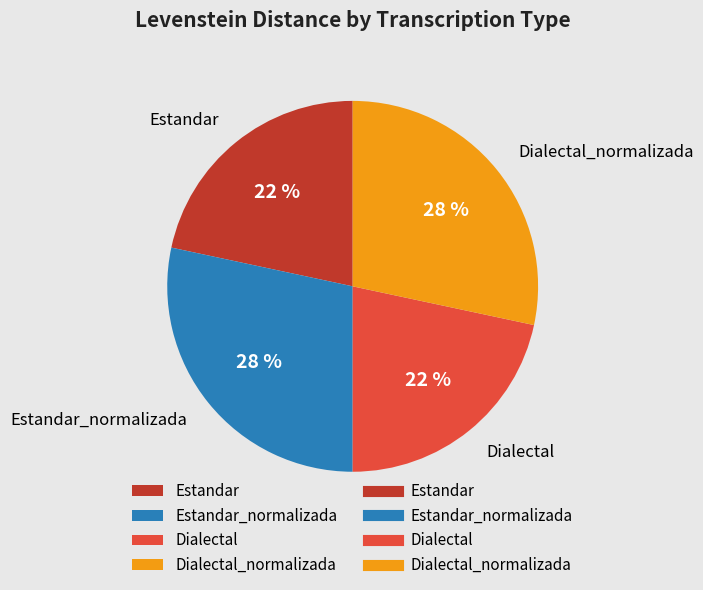

To the nearest percent, what percentage of the pie is Dialectal?

22%